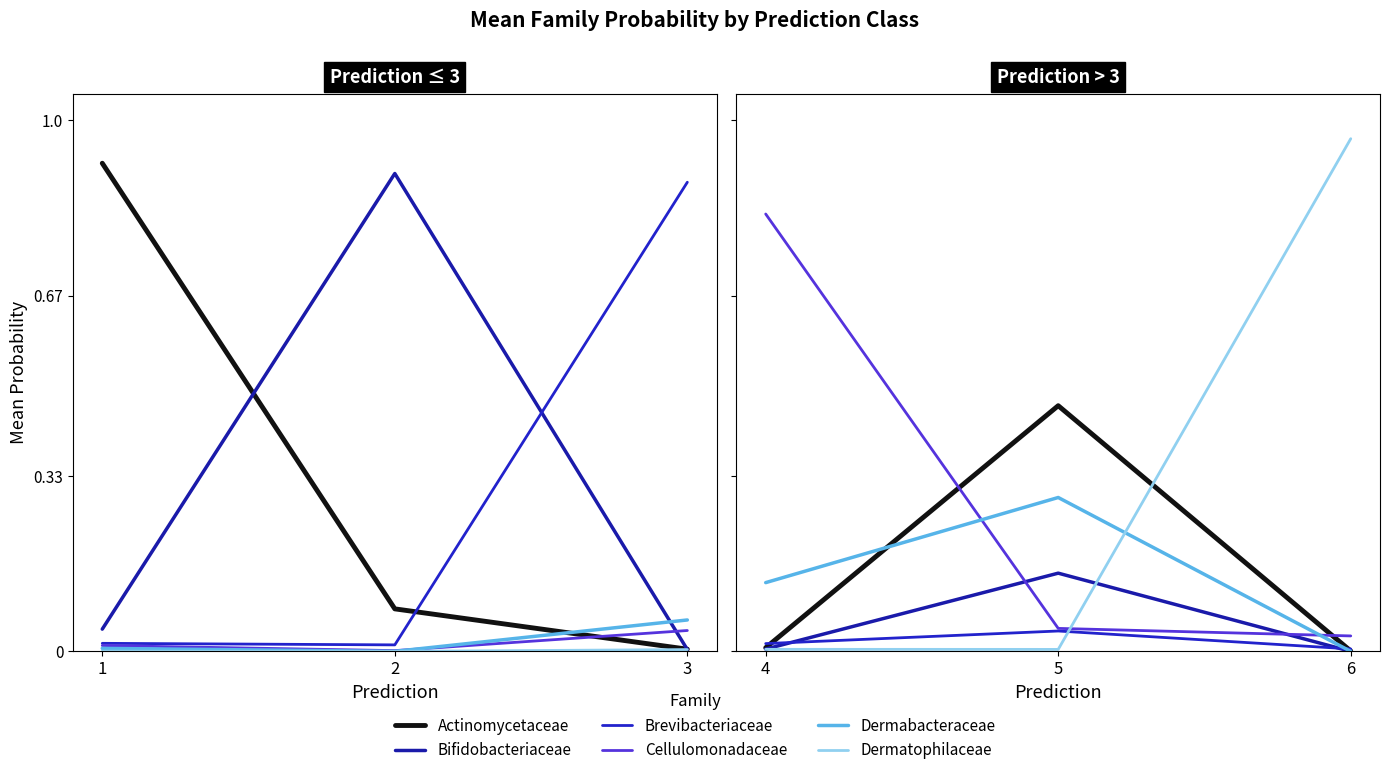

Count the number of data series in this chart.

6